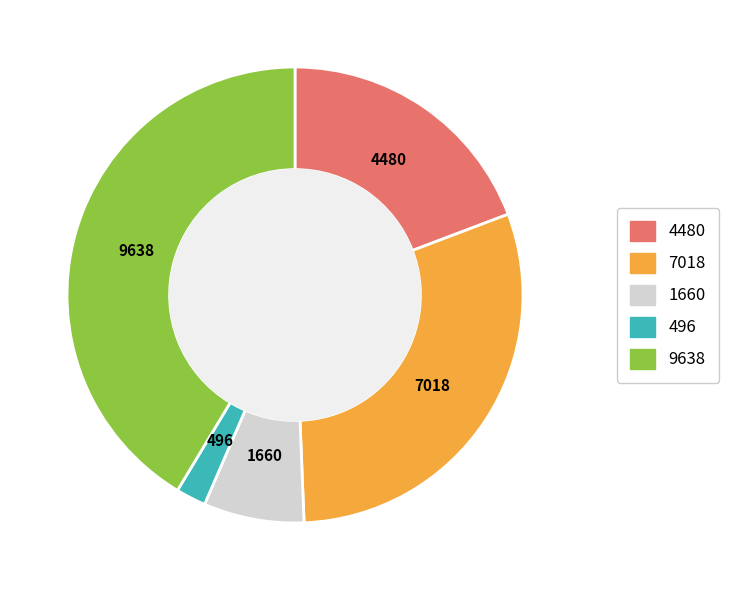

How many segments does this pie chart have?

5